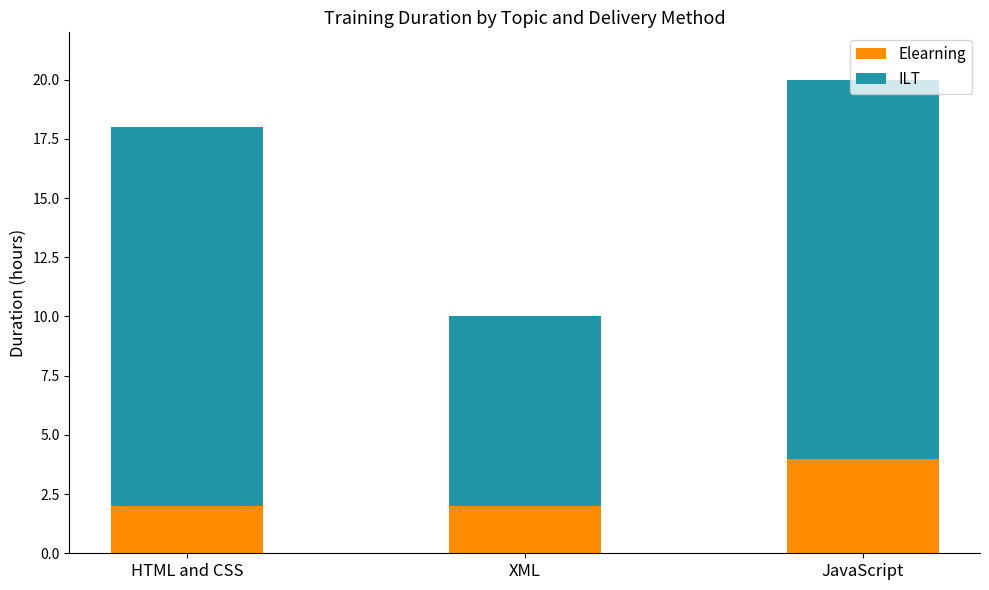

Is it true that Elearning equals 3 at XML?

False